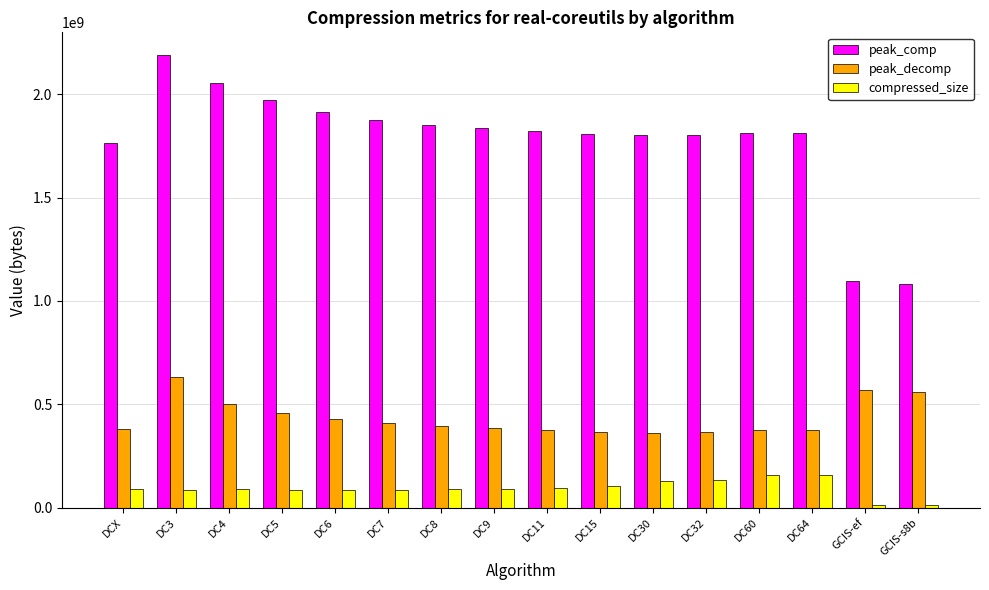

Is the value of peak_comp at GCIS-s8b greater than the value of compressed_size at DC6?

Yes